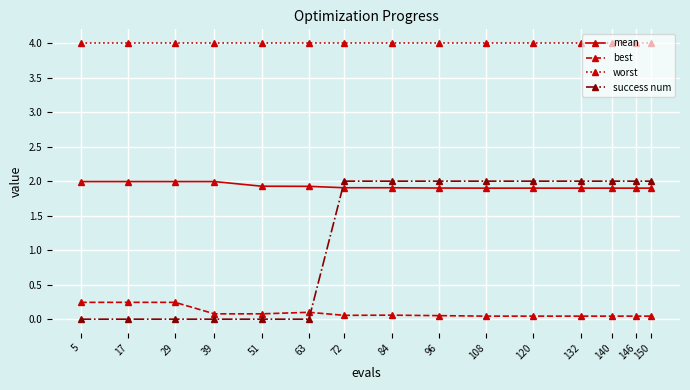

Rank the series by their average value, from highest to lowest.

worst, mean, success num, best